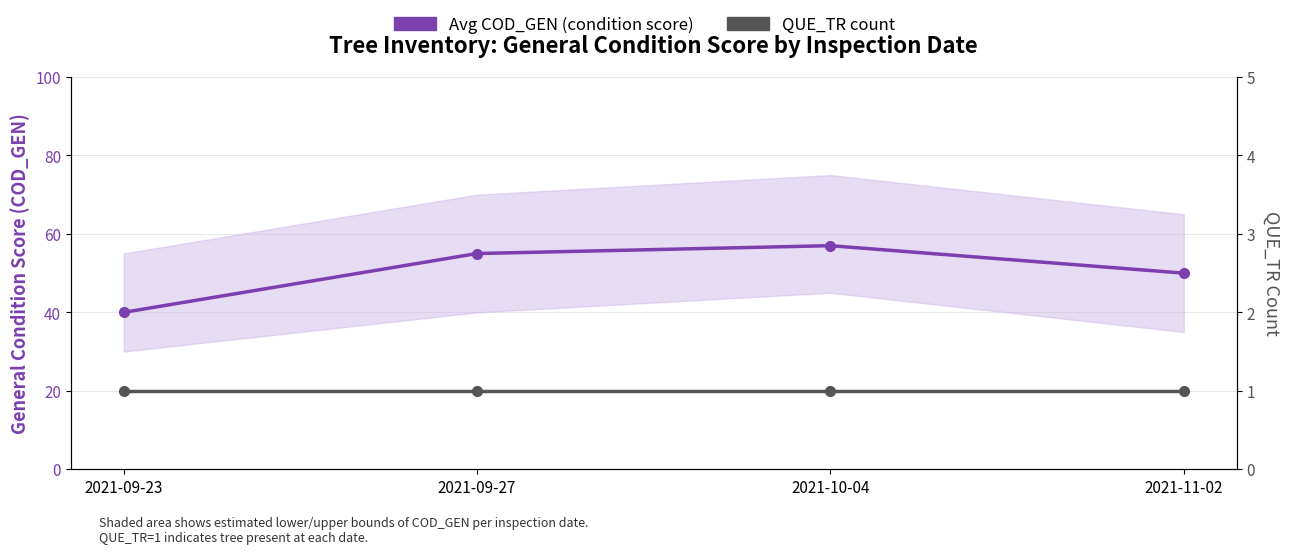

What is the difference between the highest and lowest values at 2021-10-04?

56